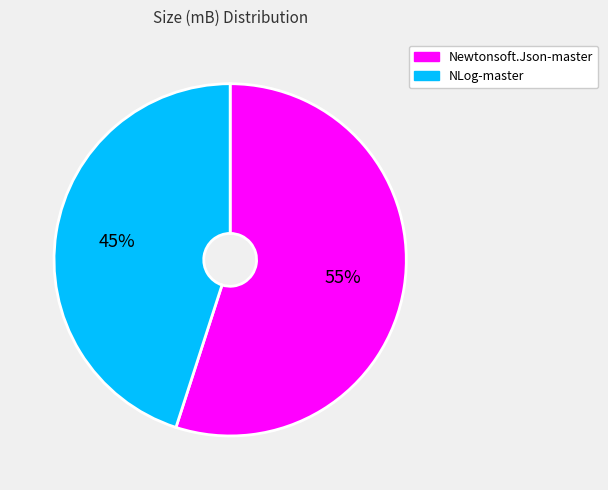

Between NLog-master and Newtonsoft.Json-master, which is larger?

Newtonsoft.Json-master